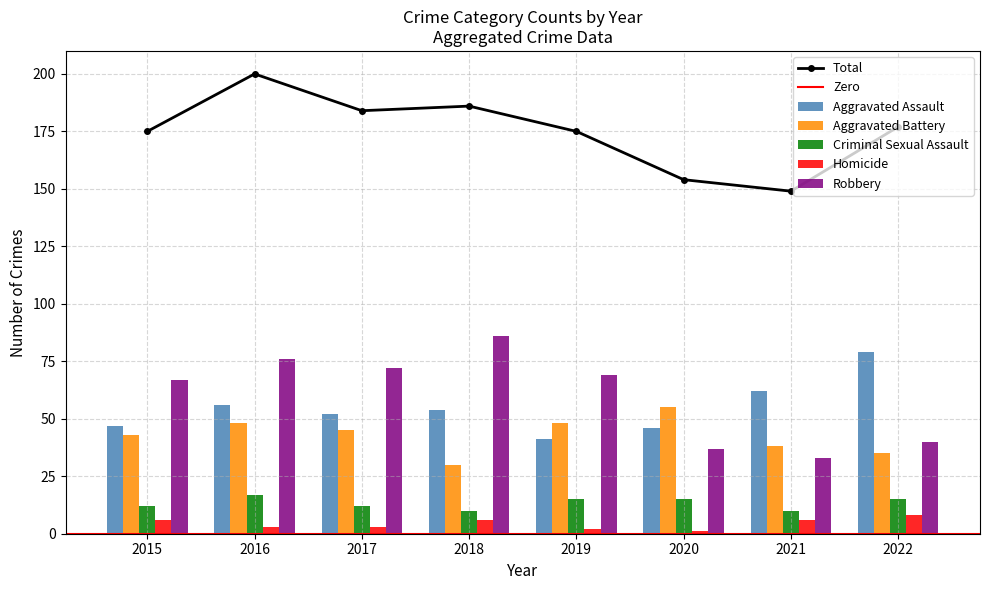

What is the highest value of the Robbery series?

86